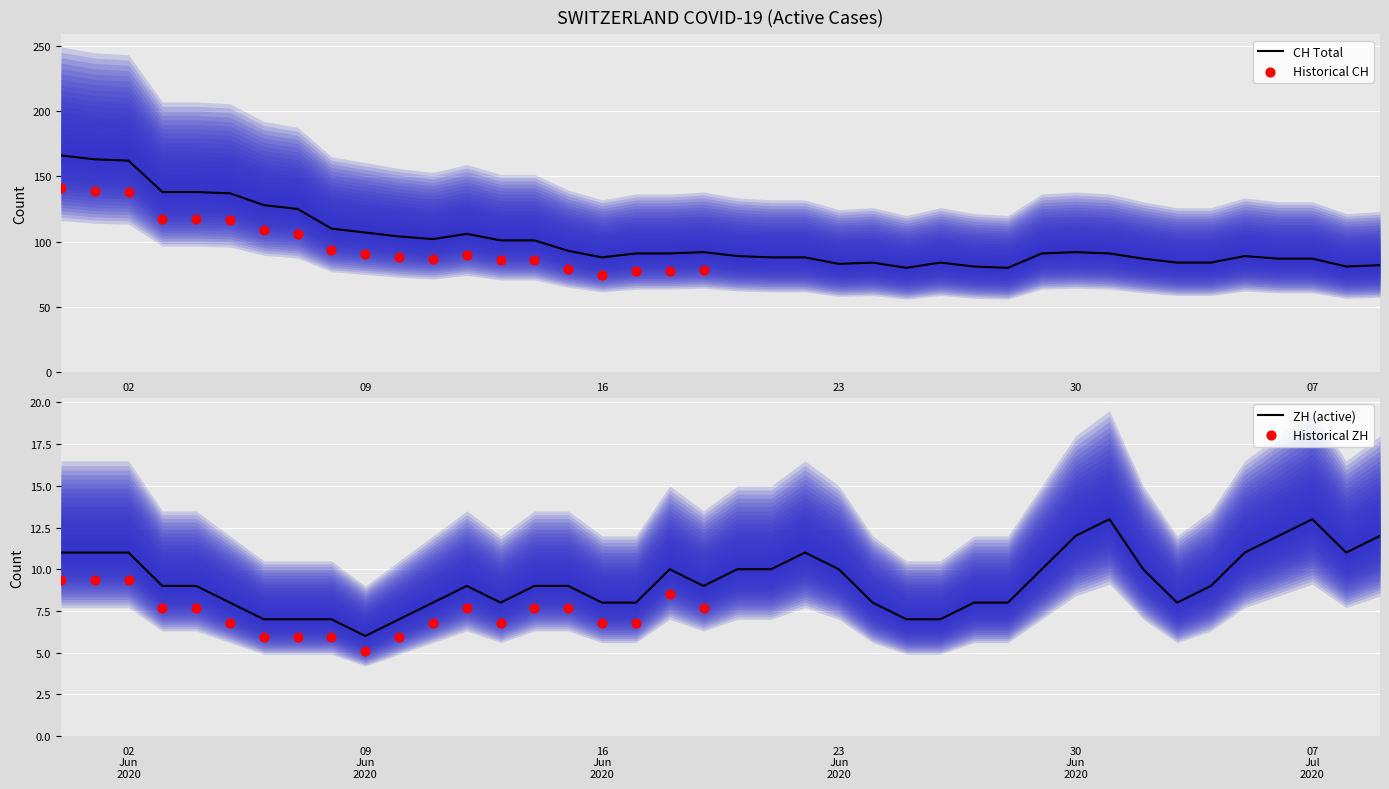

What is the highest value of the ZH (active) series?

13